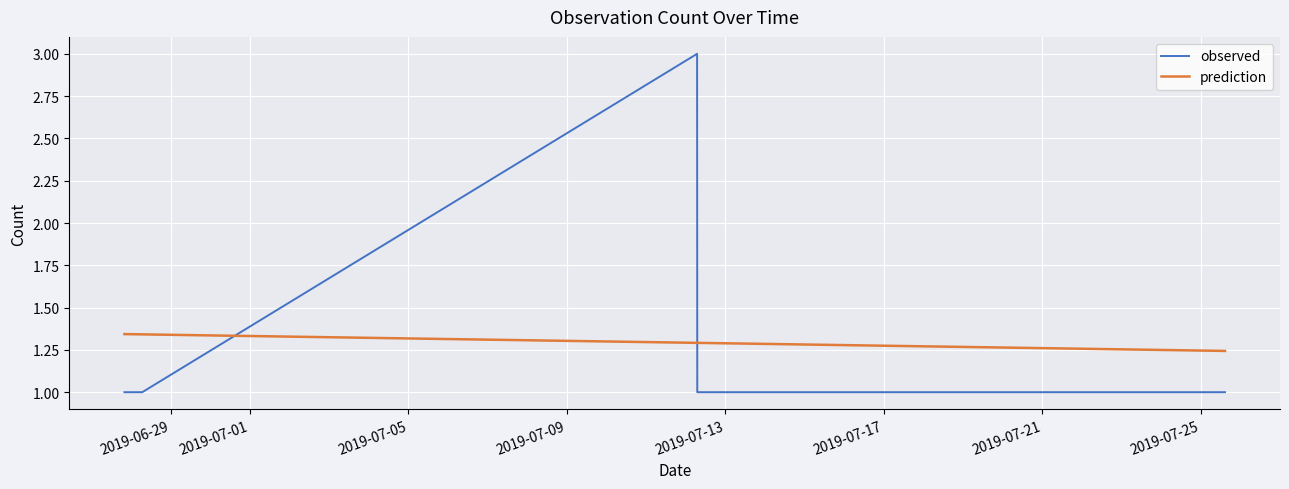

How many intersections are there between observed and prediction?

2